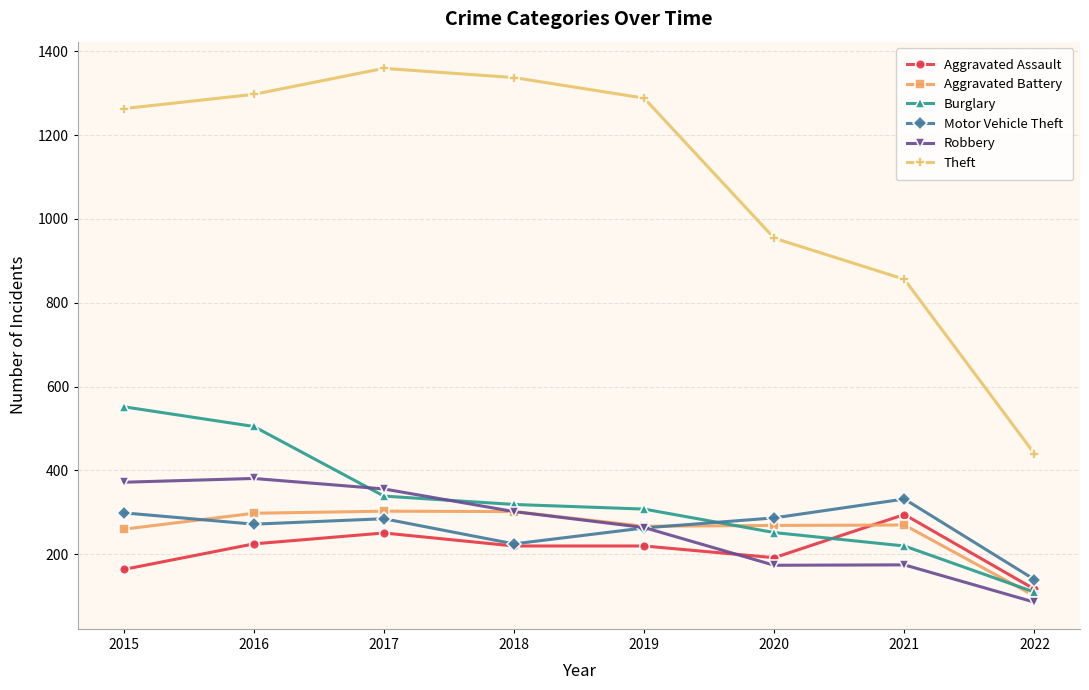

What is the highest value of the Aggravated Battery series?

303